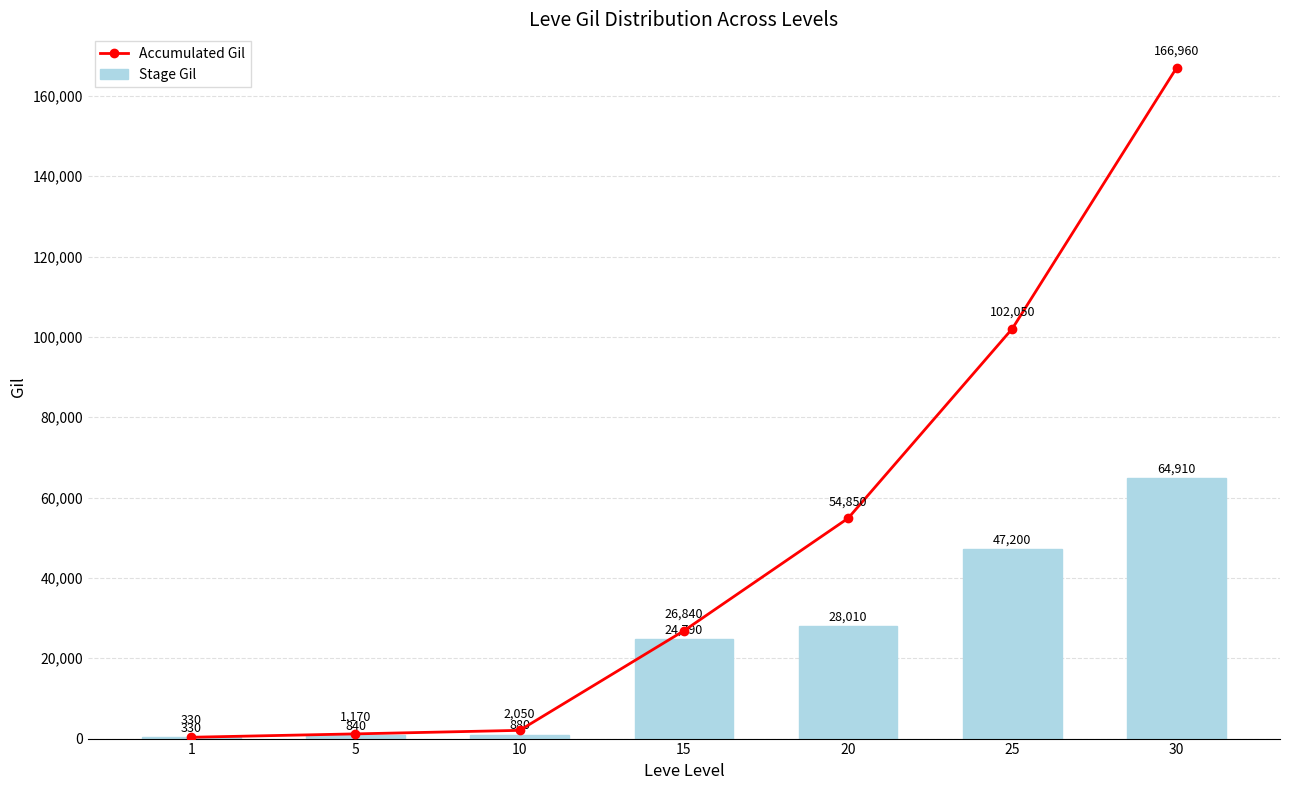

Reading left to right, transcribe all the data shown in this chart.

Accumulated Gil: 330	1170	2050	26840	54850	102050	166960
Stage Gil: 330	840	880	24790	28010	47200	64910